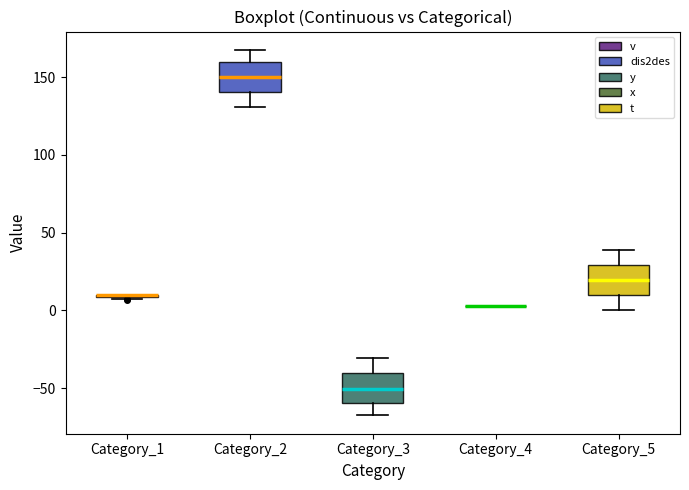

Reading left to right, read every box against the y-axis: the position of its median line, the range the box covers, and the ends of its whiskers. The values are not printed on the chart, so give them approximately, as read against the axis.

Category_1: box collapsed to a line at 10, whiskers 5 to 10
Category_2: median 150, box 140 to 160, whiskers 130 to 170
Category_3: median -50, box -60 to -40, whiskers -70 to -30
Category_4: box collapsed to a line at 5, whiskers 5 to 5
Category_5: median 20, box 10 to 30, whiskers 0 to 40